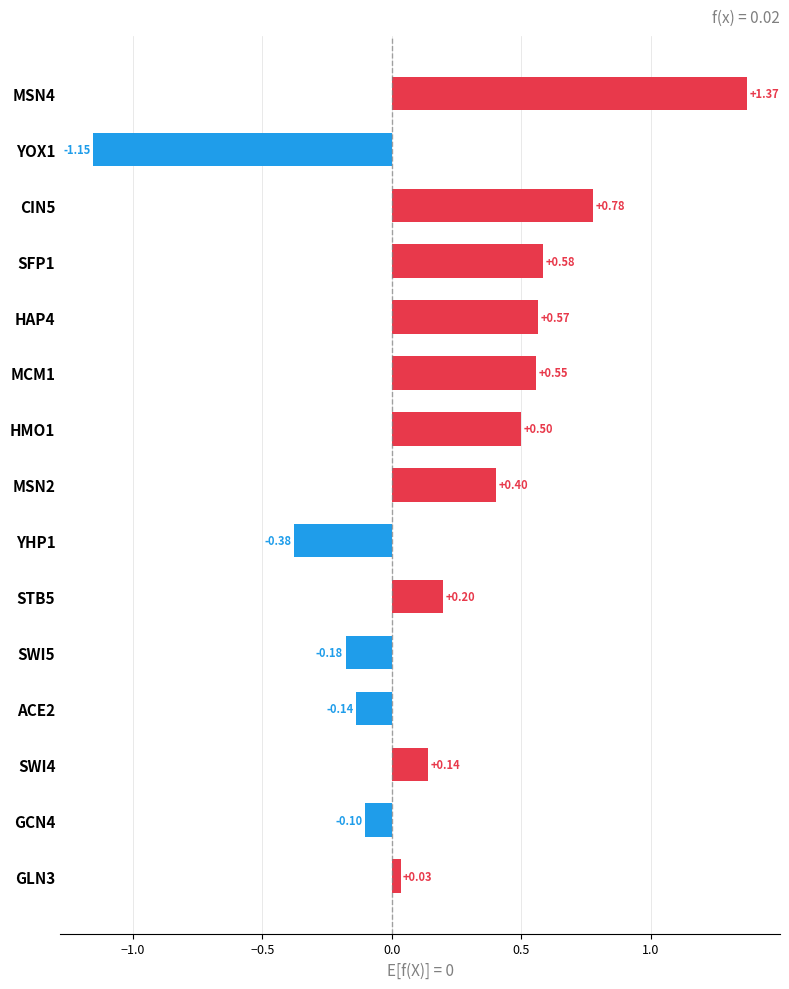

How many bars are there in total?

15